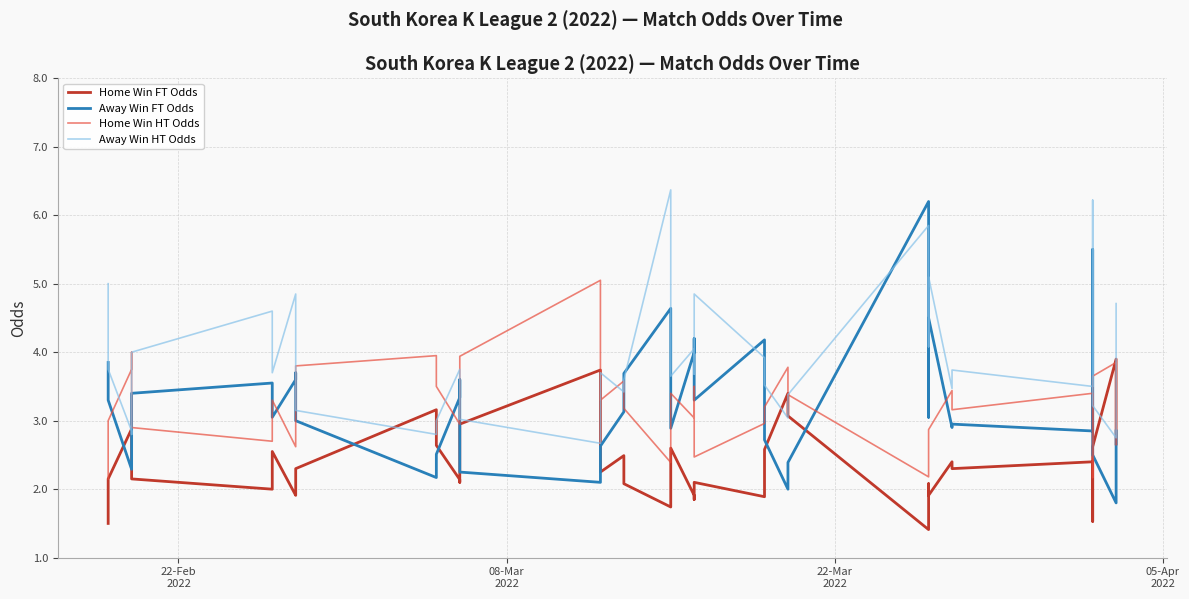

Which series ends up on top after the final intersection of Away Win HT Odds and Home Win FT Odds?

Away Win HT Odds